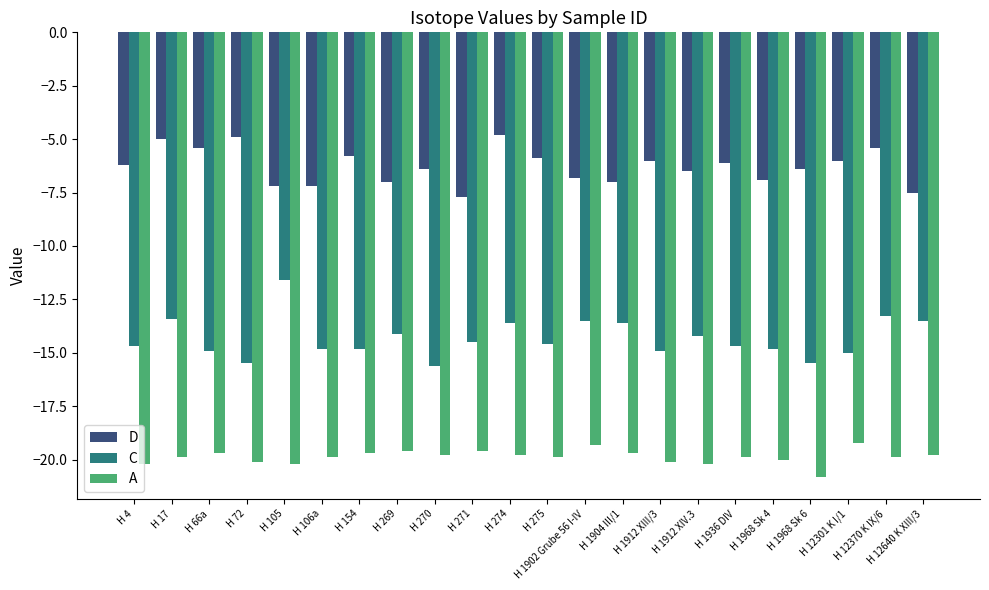

What is the sum of the C values at H 274 and H 72?

-29.1